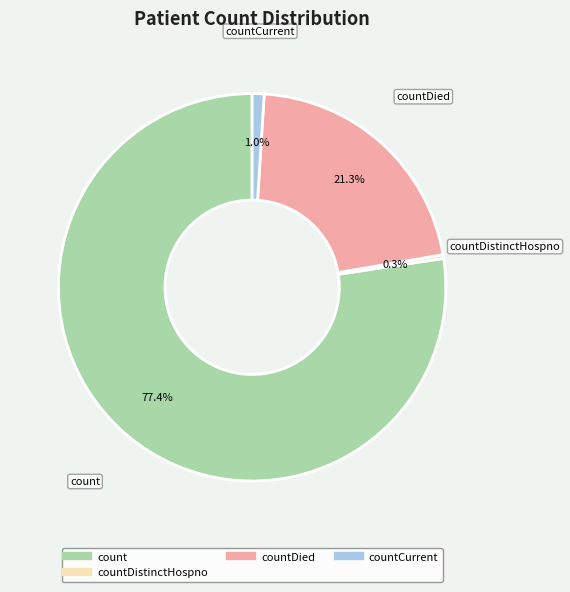

Is there any slice that represents more than half of the pie?

Yes